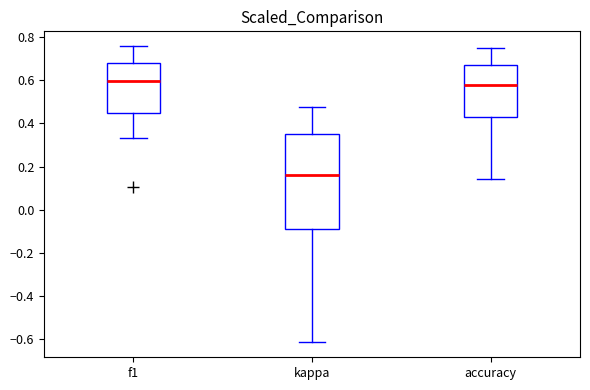

Where does the median line of the box for kappa sit on the y-axis? The values are not printed on the chart, so give them approximately, as read against the axis.

0.16